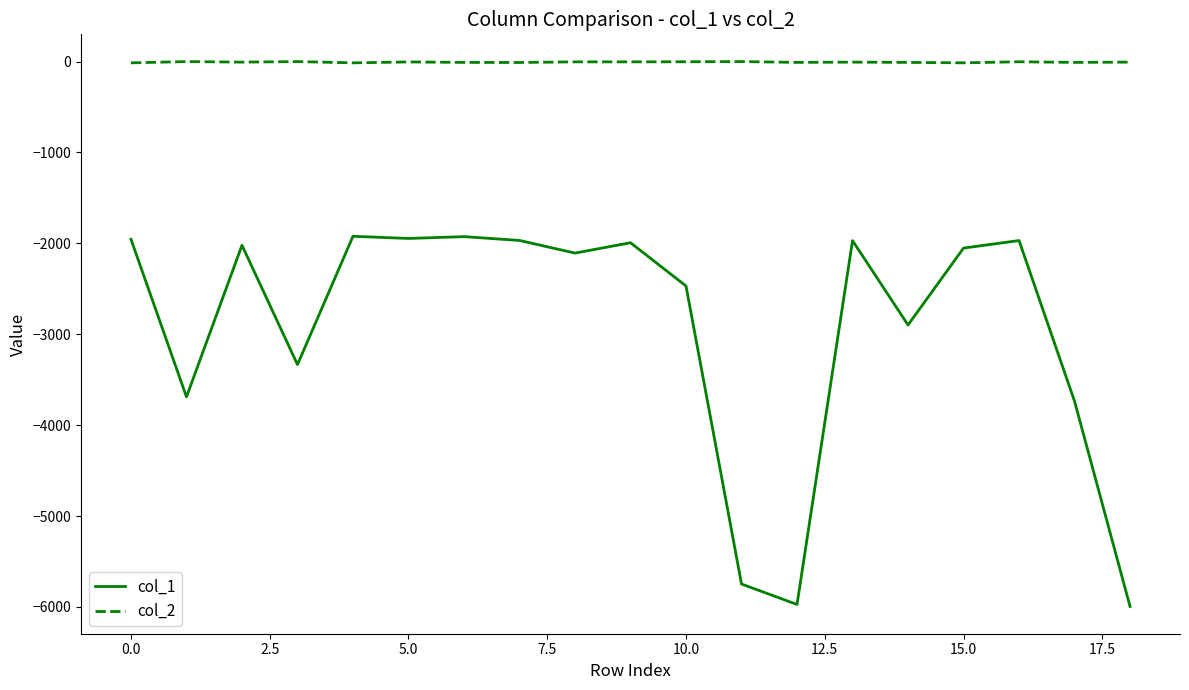

What is the highest value of the col_1 series?

-1922